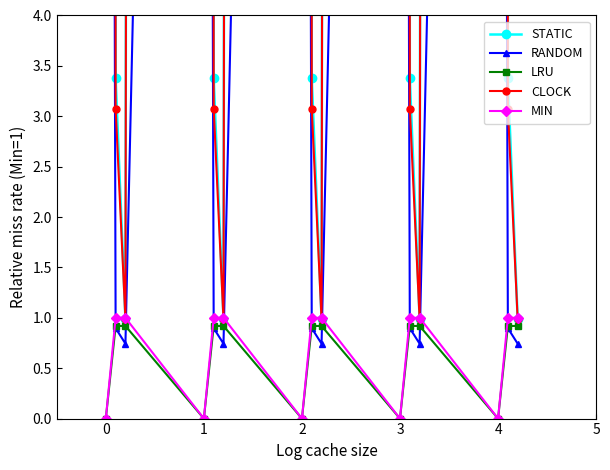

What is the greatest value displayed?

544.3